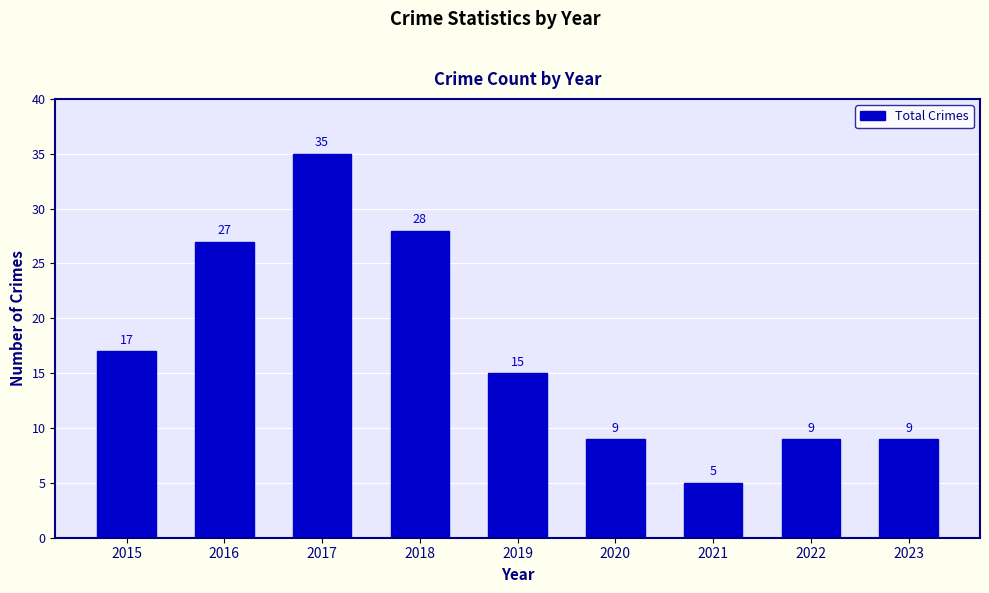

How many data points are less than 15?

4